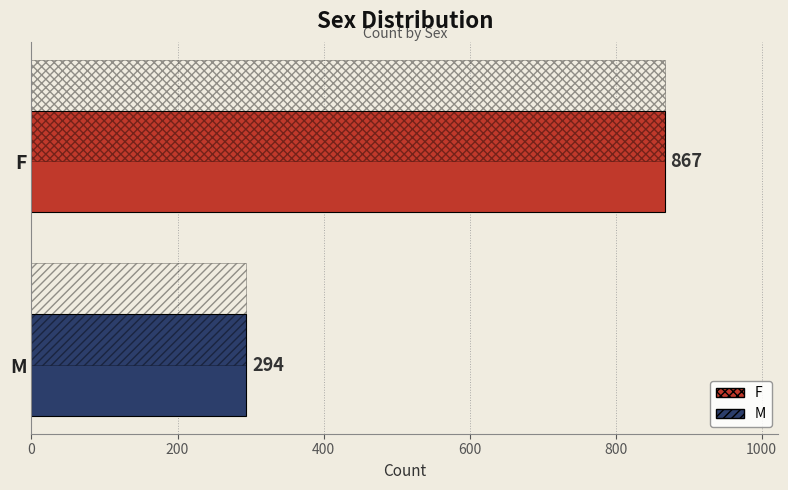

What is the ratio of the value at M to the value at F?

0.3